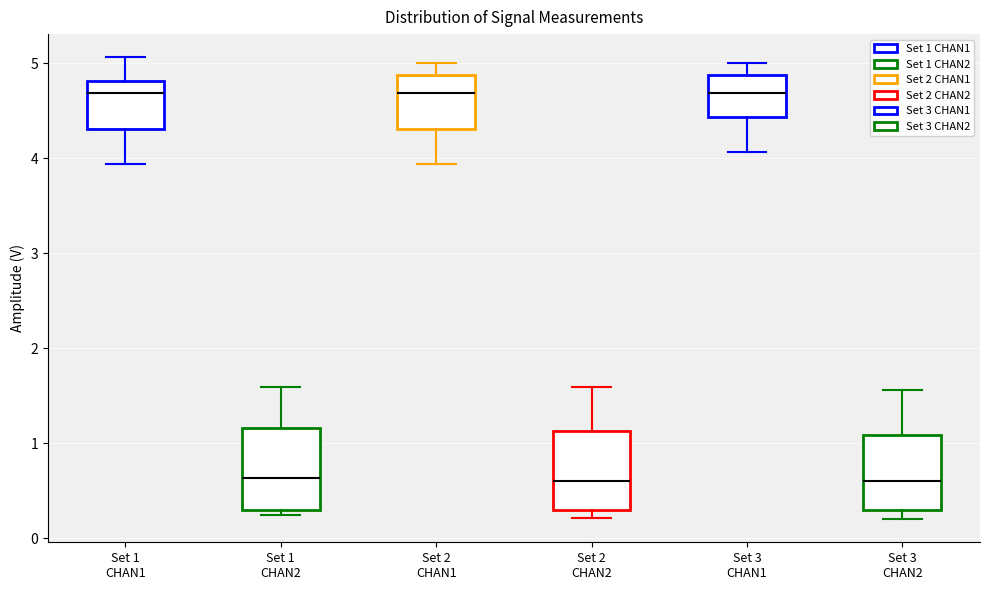

Reading left to right, transcribe this box plot: for each box, give where its median line is, the range the box spans, and where its two whiskers end, as read against the y-axis. The values are not printed on the chart, so give them approximately, as read against the axis.

Set 1 CHAN1: median 4.7, box 4.3 to 4.8, whiskers 3.9 to 5.1
Set 1 CHAN2: median 0.6, box 0.3 to 1.2, whiskers 0.3 (just below the box's lower edge) to 1.6
Set 2 CHAN1: median 4.7, box 4.3 to 4.9, whiskers 3.9 to 5.0
Set 2 CHAN2: median 0.6, box 0.3 to 1.1, whiskers 0.2 to 1.6
Set 3 CHAN1: median 4.7, box 4.4 to 4.9, whiskers 4.1 to 5.0
Set 3 CHAN2: median 0.6, box 0.3 to 1.1, whiskers 0.2 to 1.6